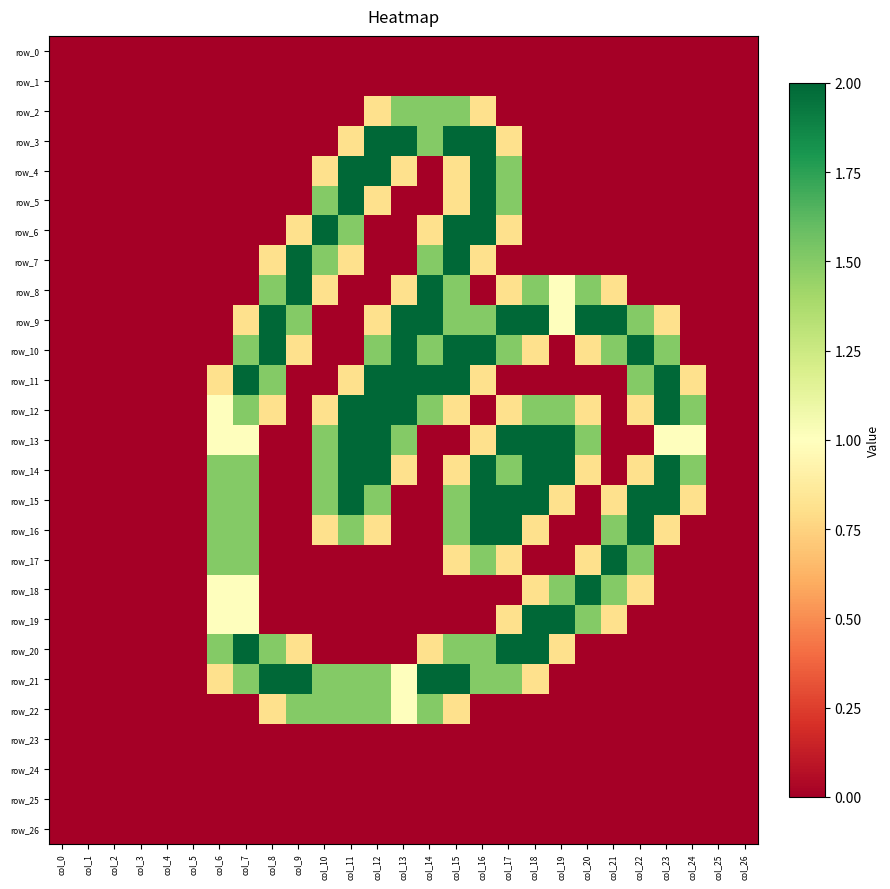

At which category does the chart reach its peak across all series?

col_12